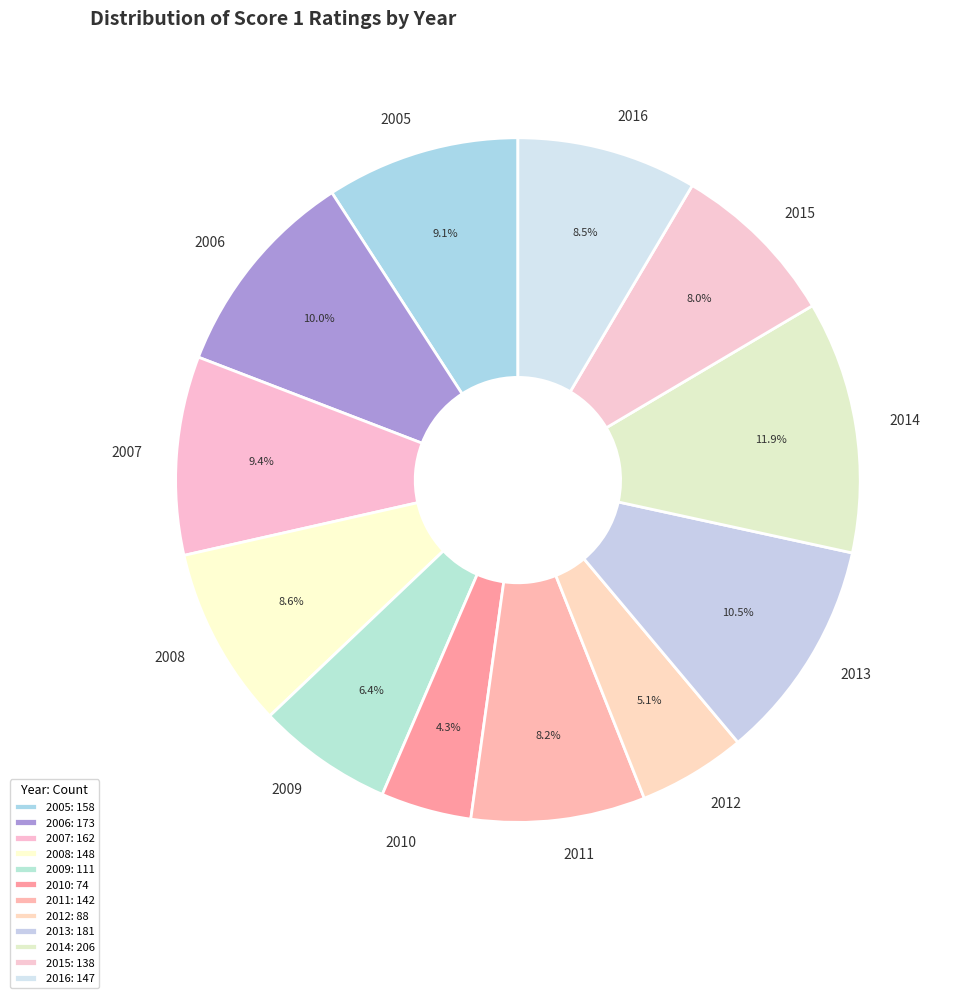

Between 2008 and 2007, which is larger?

2007